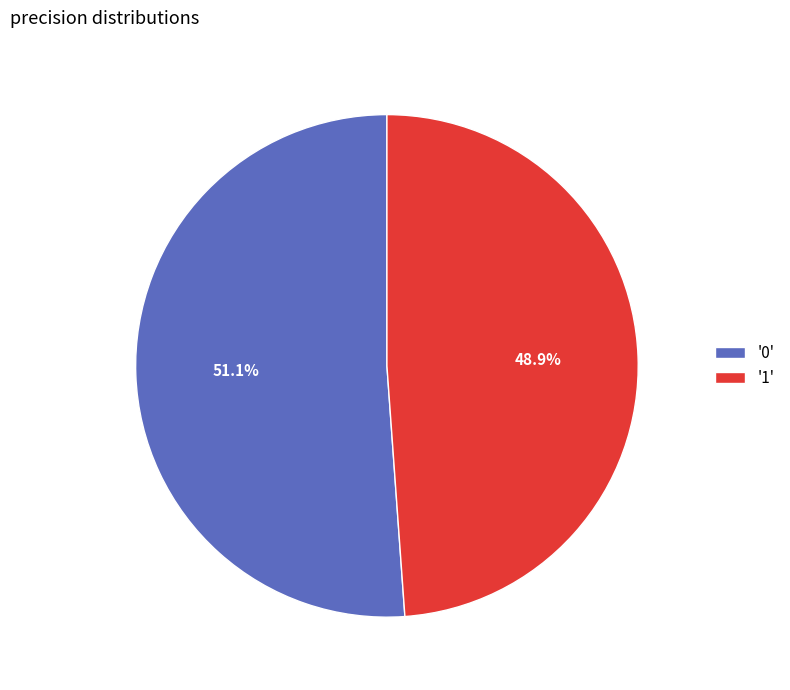

Combined, what portion of the pie is '1' and '0'?

100.0%